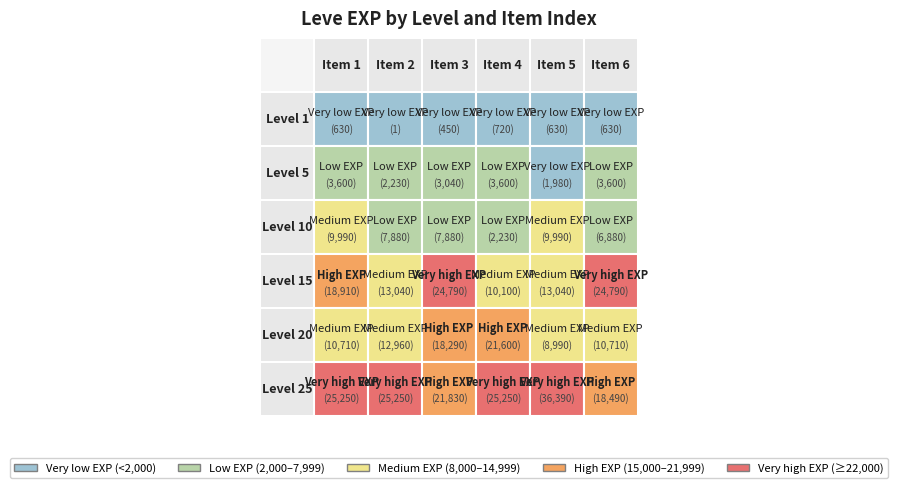

Between 0 and 3, which is larger?

3